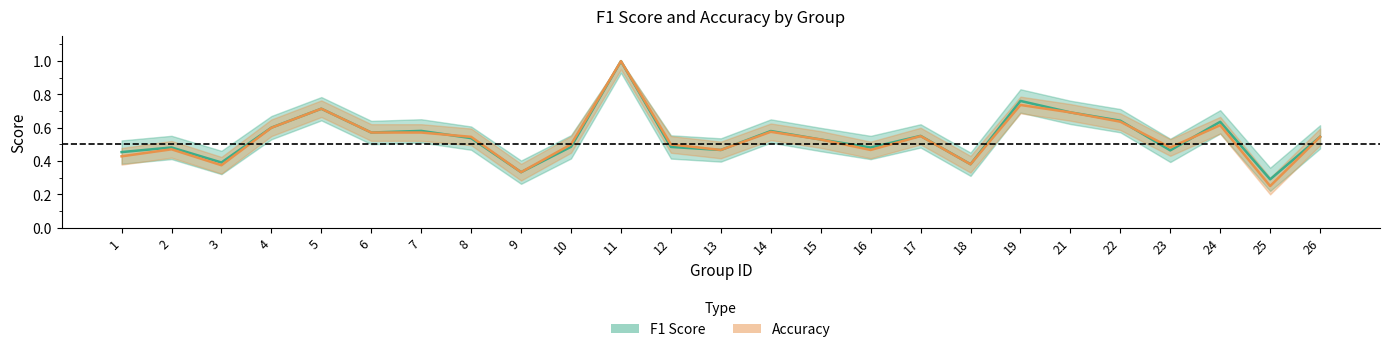

What is the total value across all series at 4?

1.2